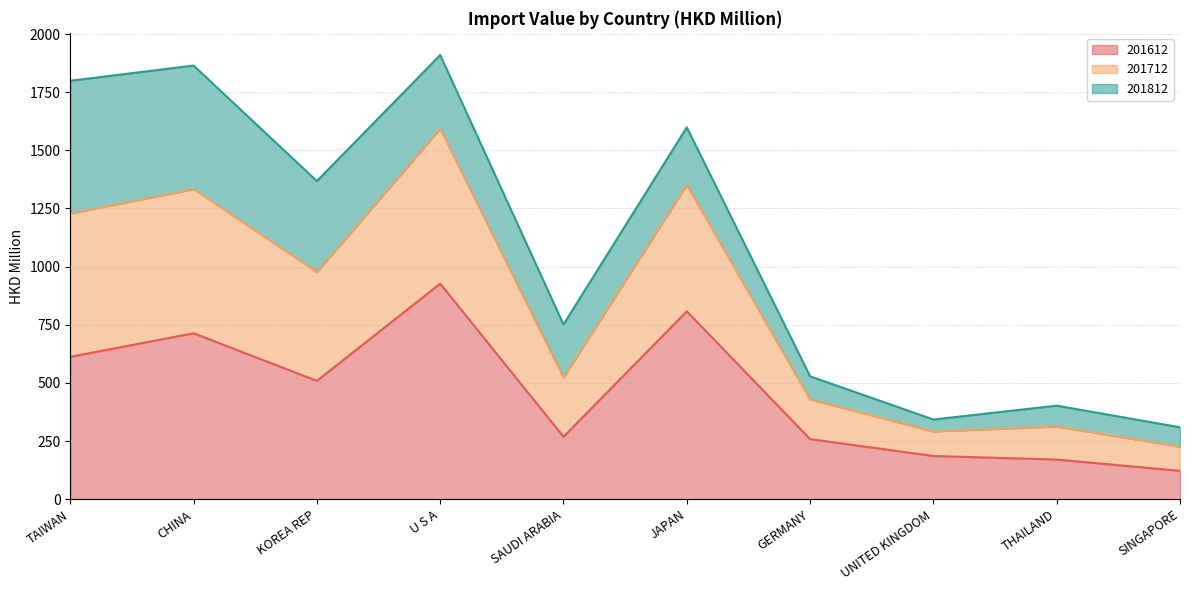

What is the difference between the highest and lowest values at JAPAN?

790.8